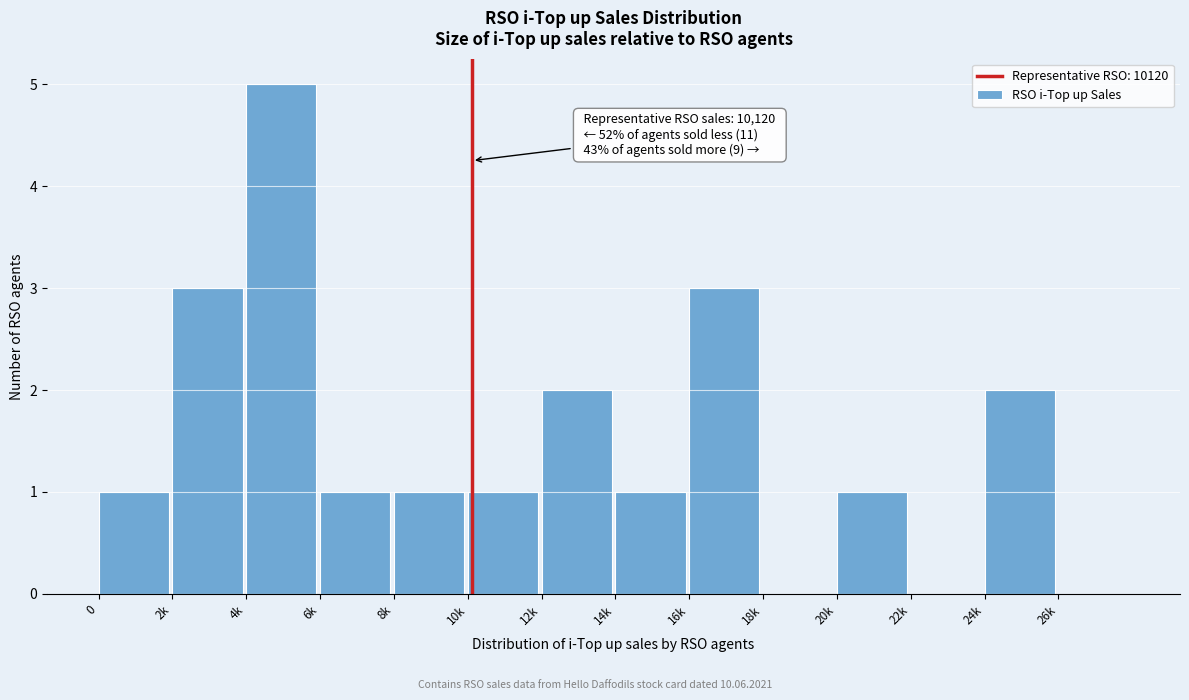

Reading left to right, list all the values displayed in this chart.

0=1	2k=3	4k=5	6k=1	8k=1	10k=1	12k=2	14k=1	16k=3	18k=0	20k=1	22k=0	24k=2	26k=0